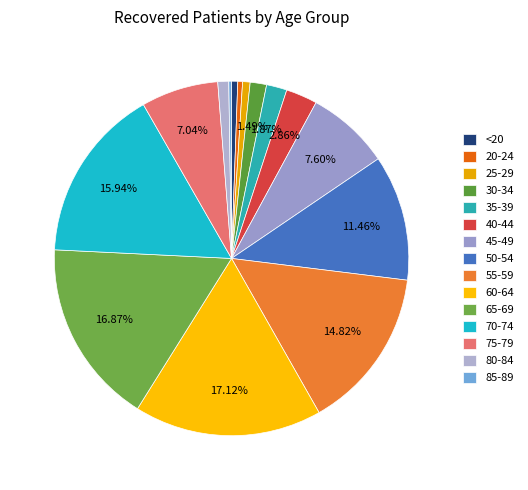

What is the ratio of the value at 45-49 to the value at 60-64?

0.4